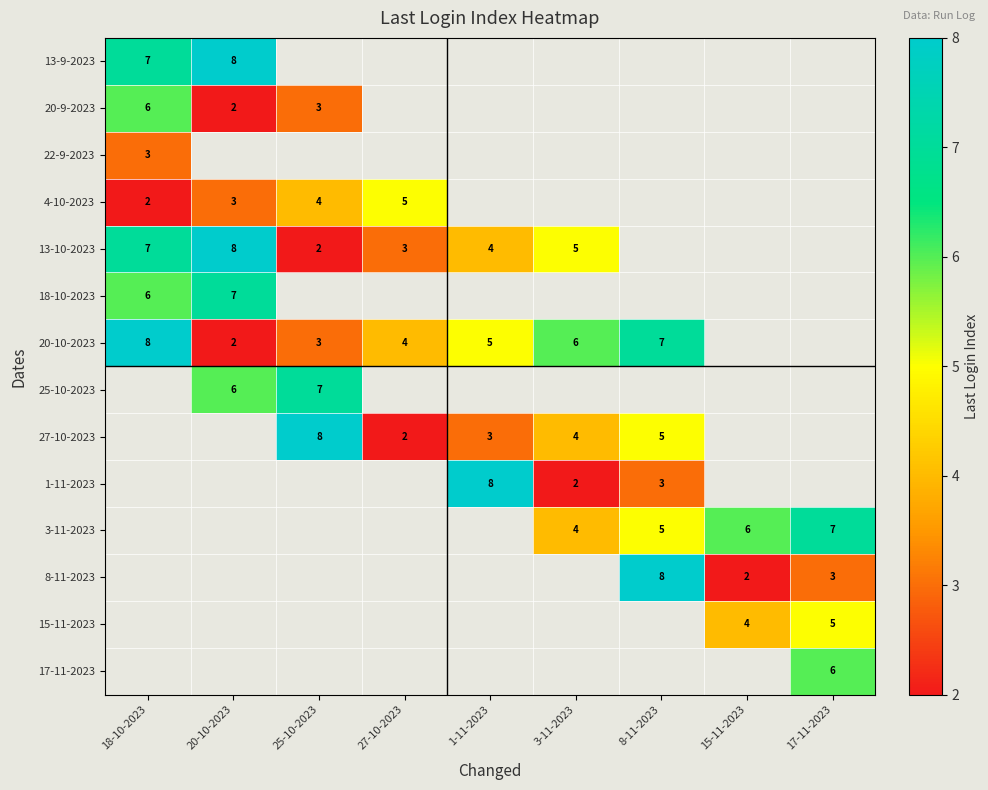

The value of 3-11-2023 at 15-11-2023 is 9. True or false?

False